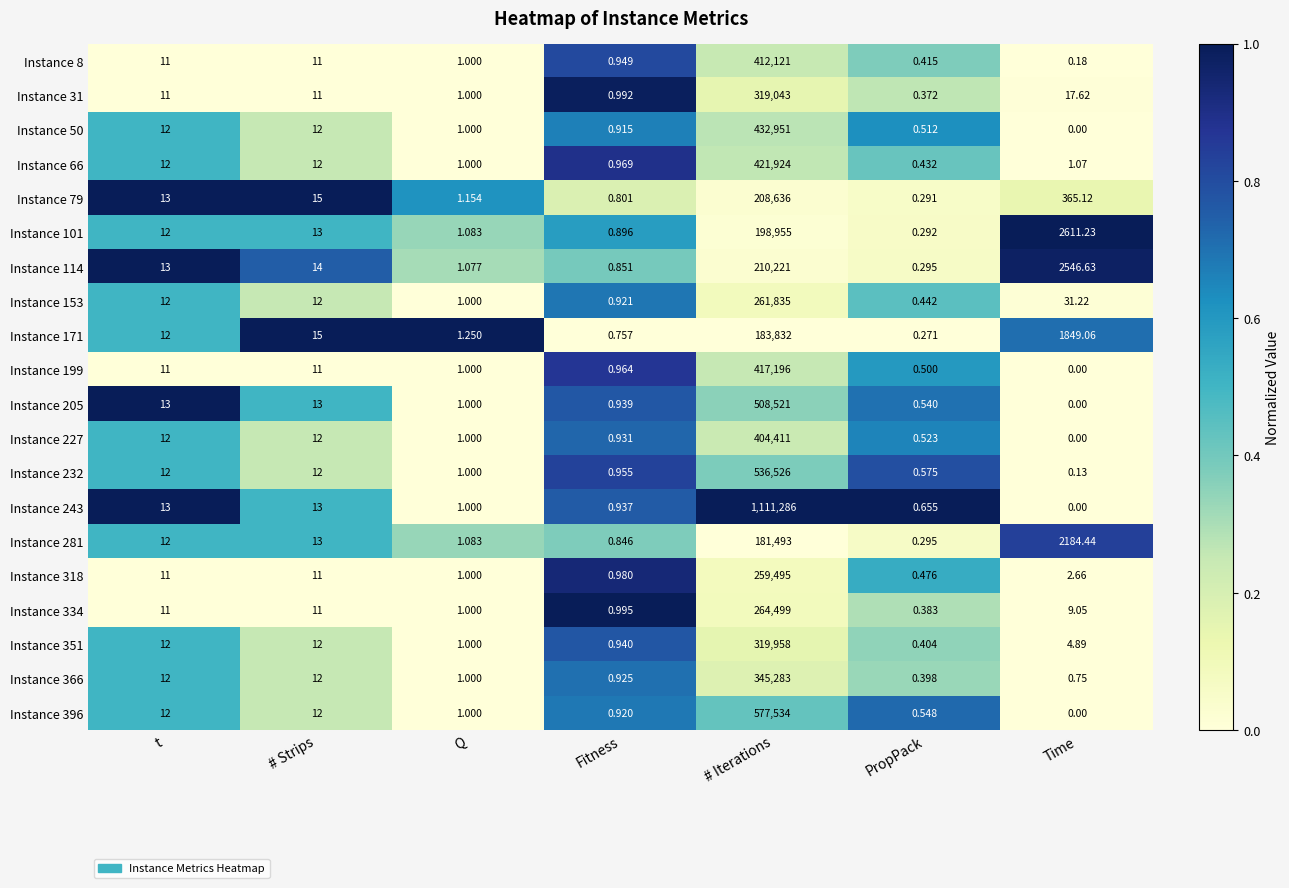

Is the value of Instance 243 at t greater than the value of Instance 153 at Time?

No